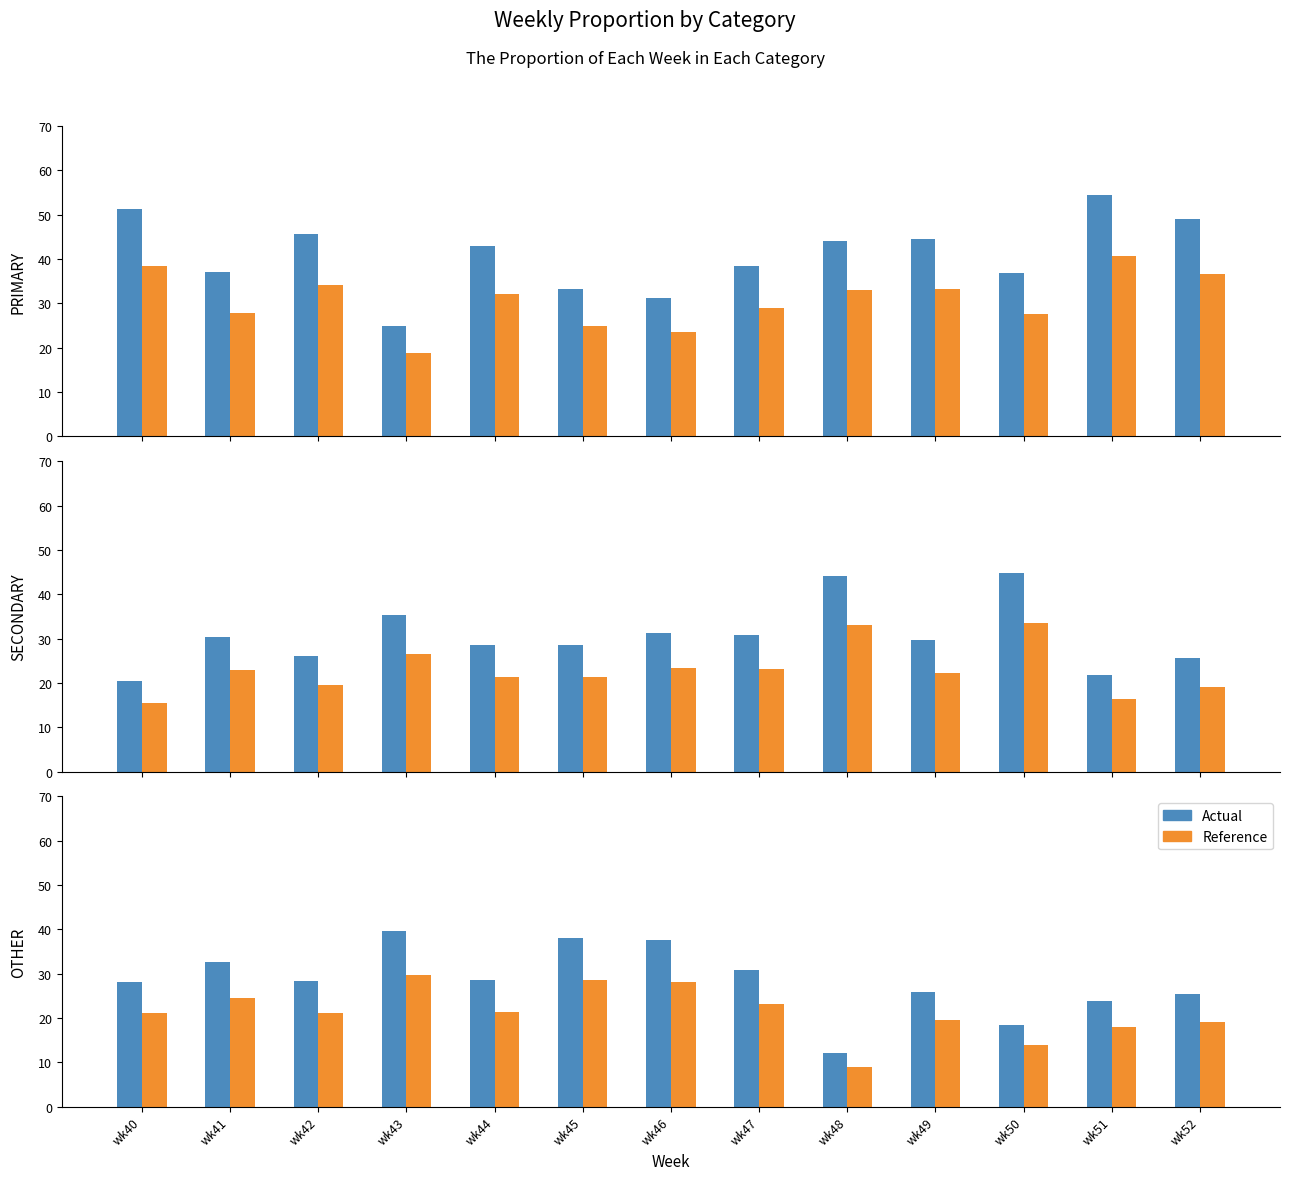

What is the smallest value displayed?

9.0